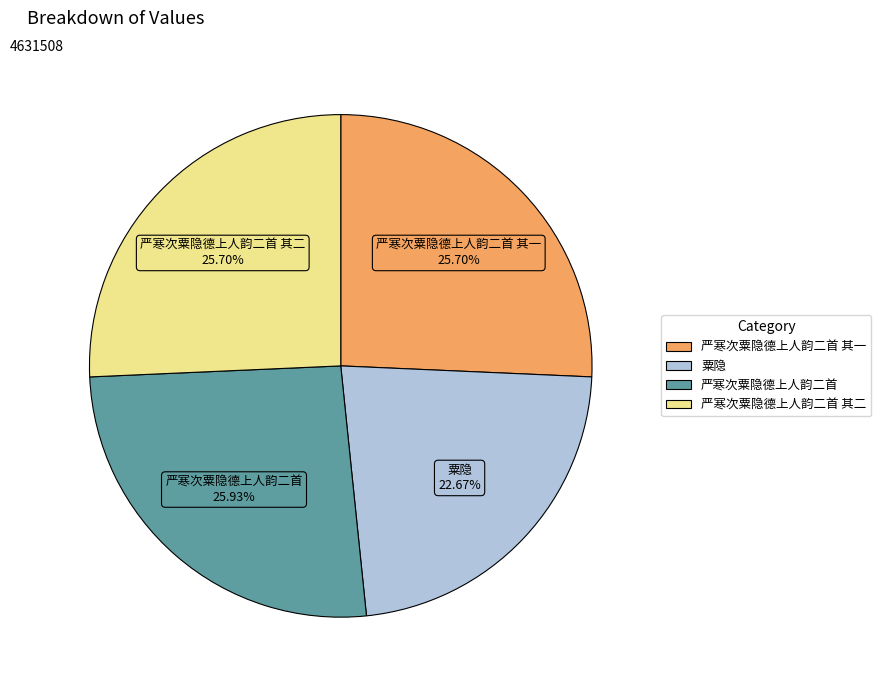

Is there any slice that represents more than half of the pie?

No